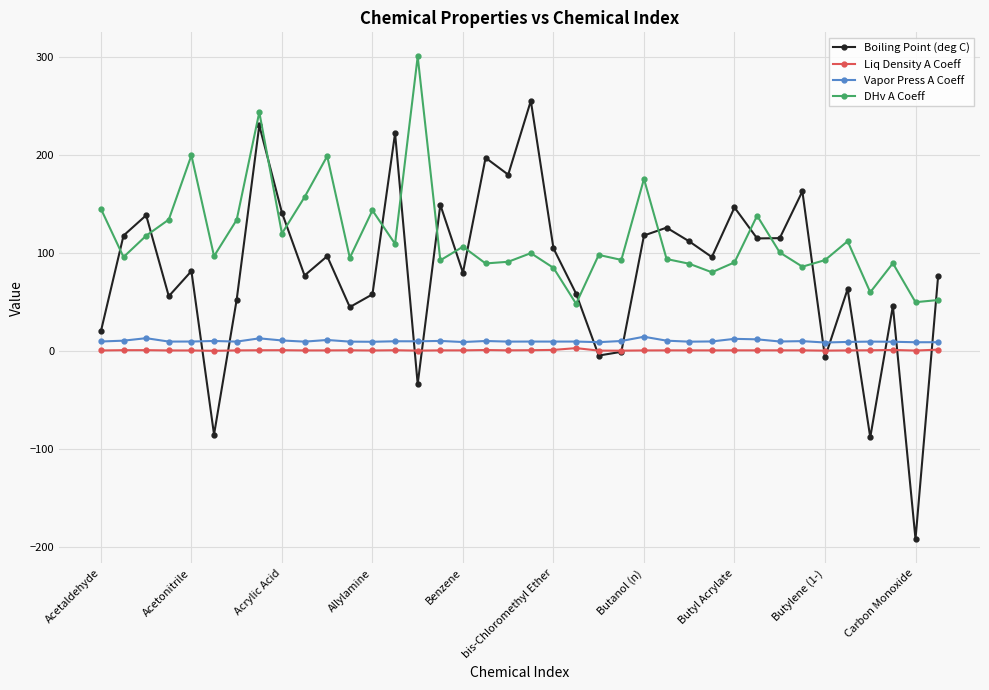

How many lines are shown in the chart?

4